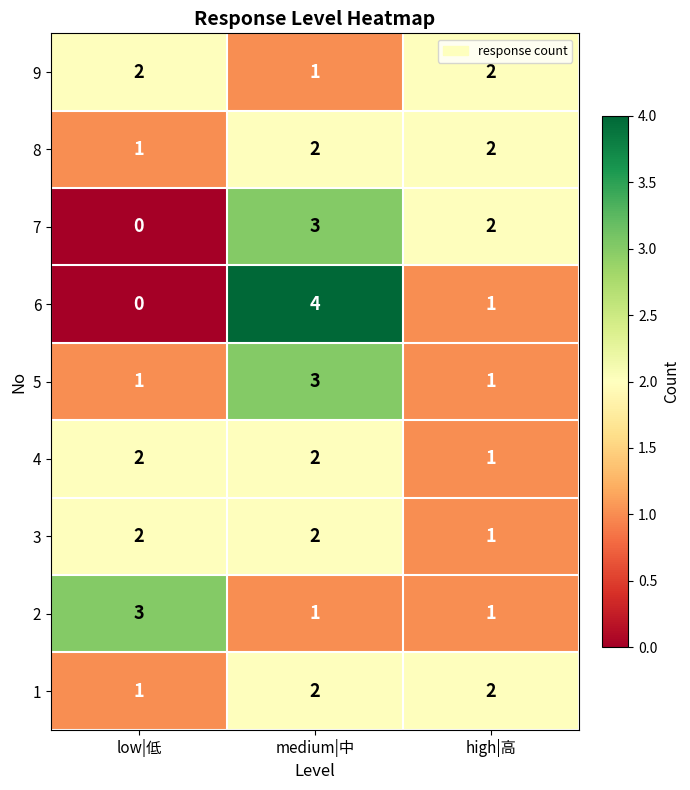

Which label corresponds to the smallest value in the chart?

low|低